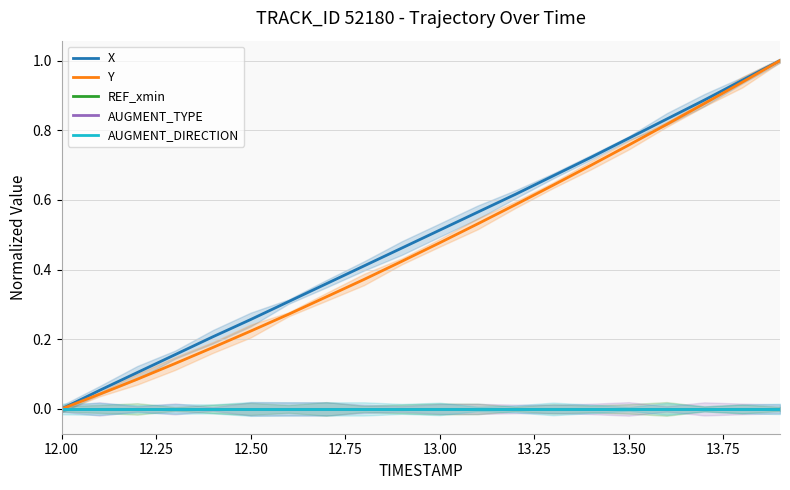

True or false: AUGMENT_DIRECTION and AUGMENT_TYPE intersect in this chart.

False